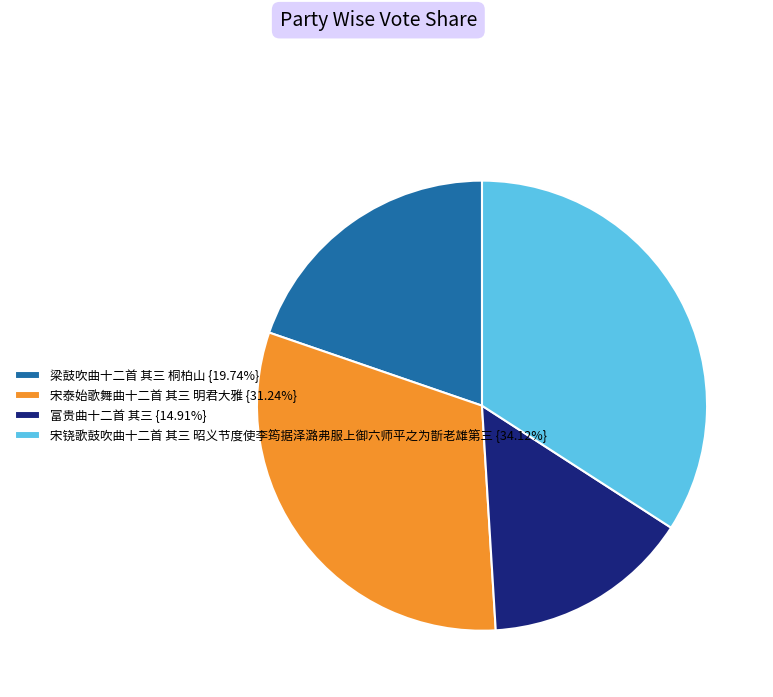

Does any single category account for the majority?

No